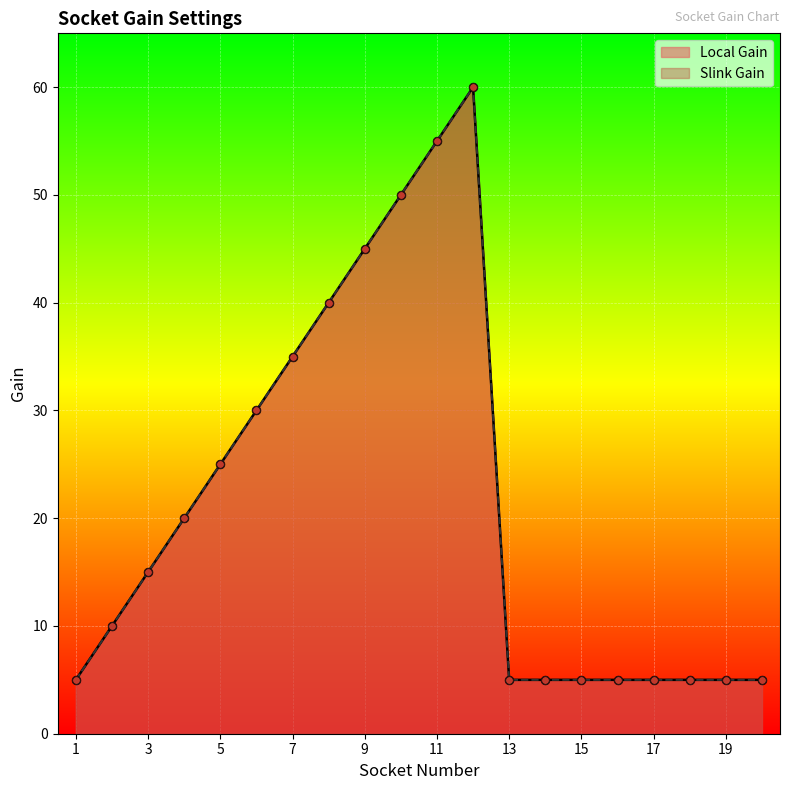

What are all the series names shown in the legend?

Local Gain, Slink Gain